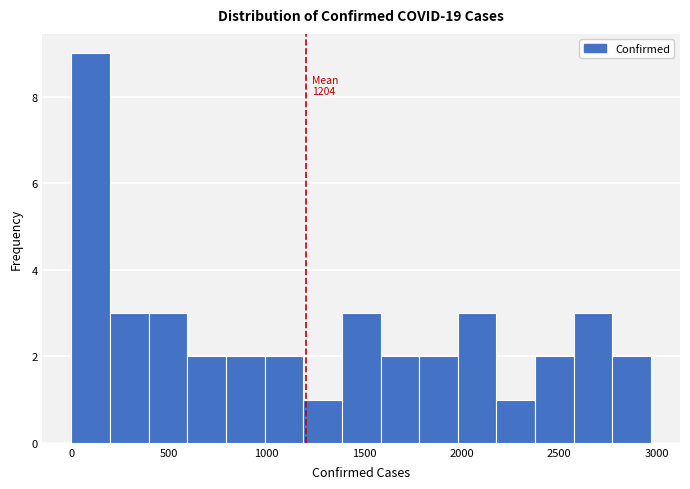

Around what value on the x-axis is the tallest bar? Give the approximate position of its centre, as read against the axis.

100